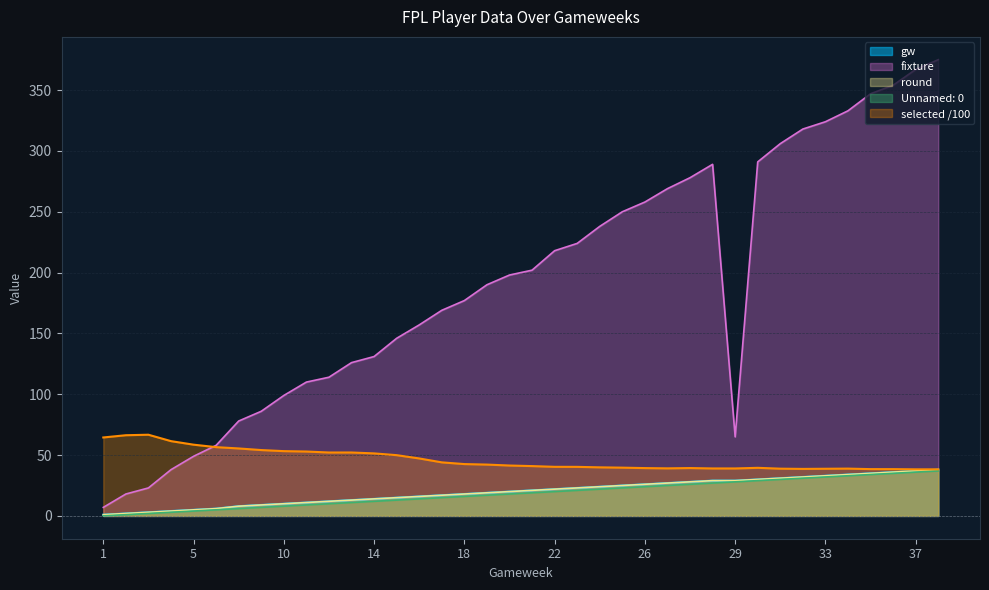

Which series has the largest range (max minus min)?

fixture